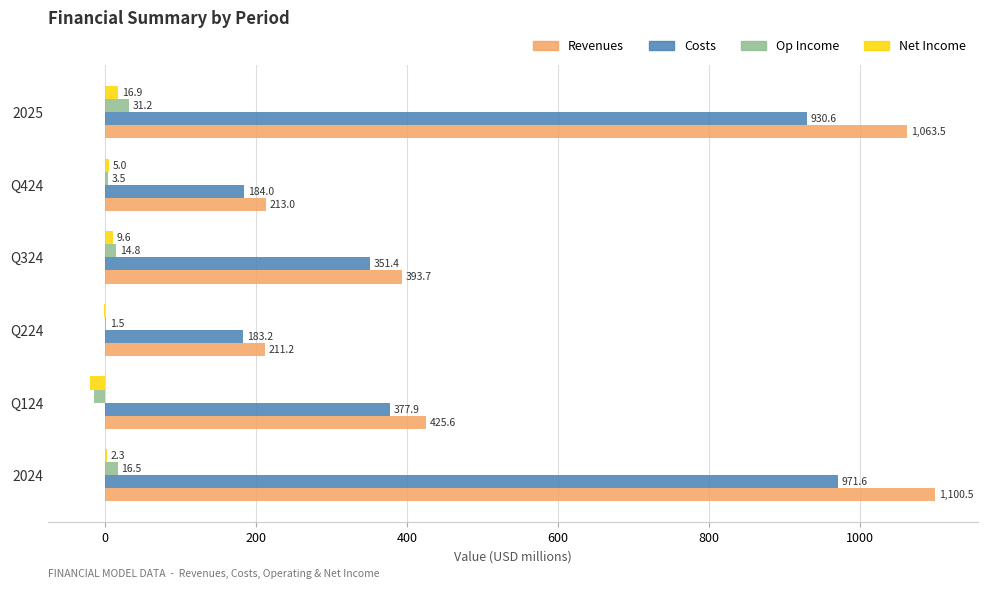

Where is Net Income nearest to the value -1?

Q224